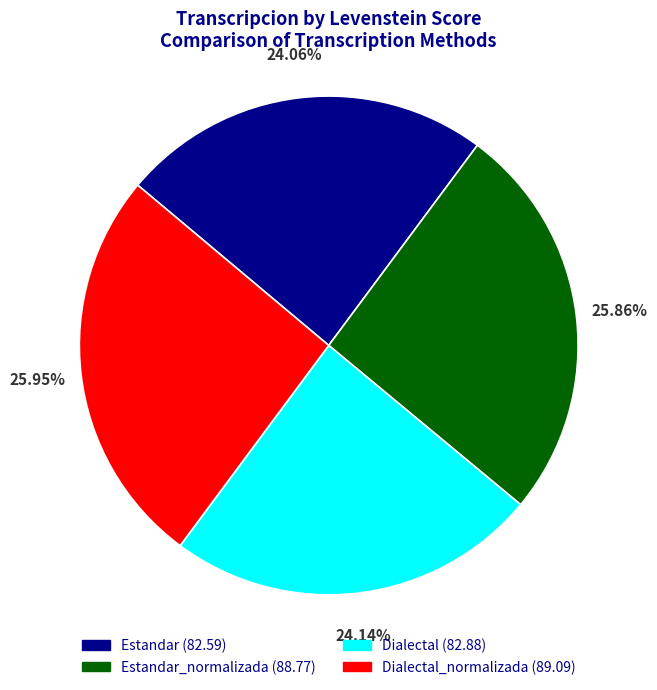

How many slices are in this pie chart?

4